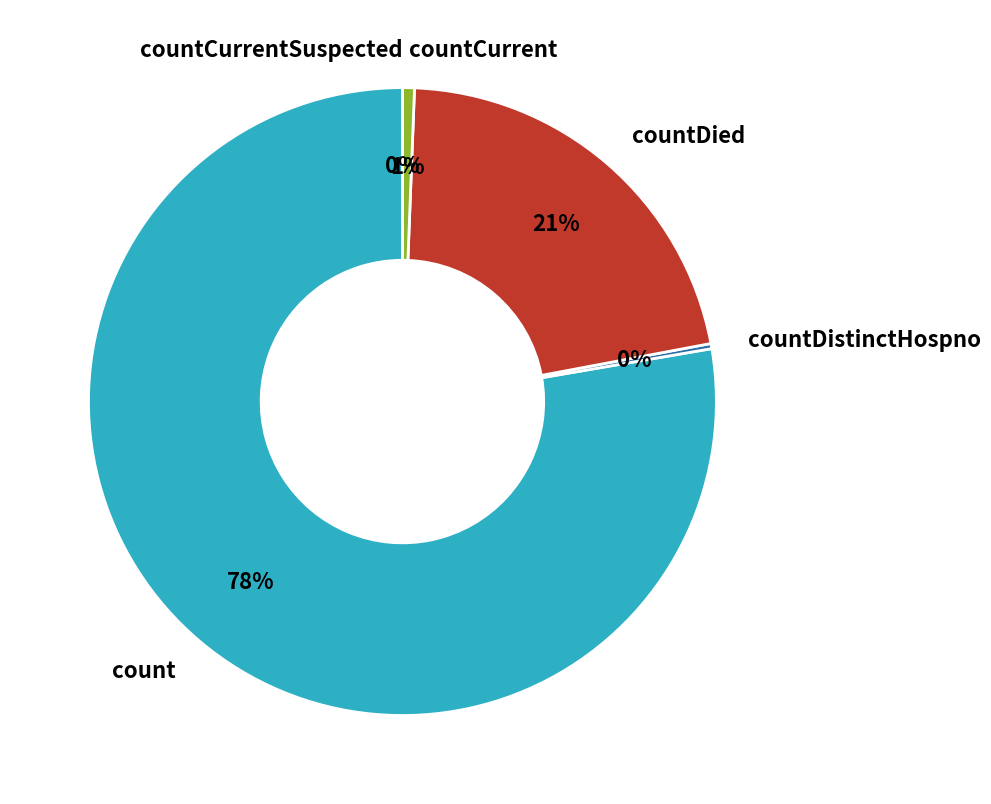

Rank the categories by value from highest to lowest.

count, countDied, countCurrent, countDistinctHospno, countCurrentSuspected